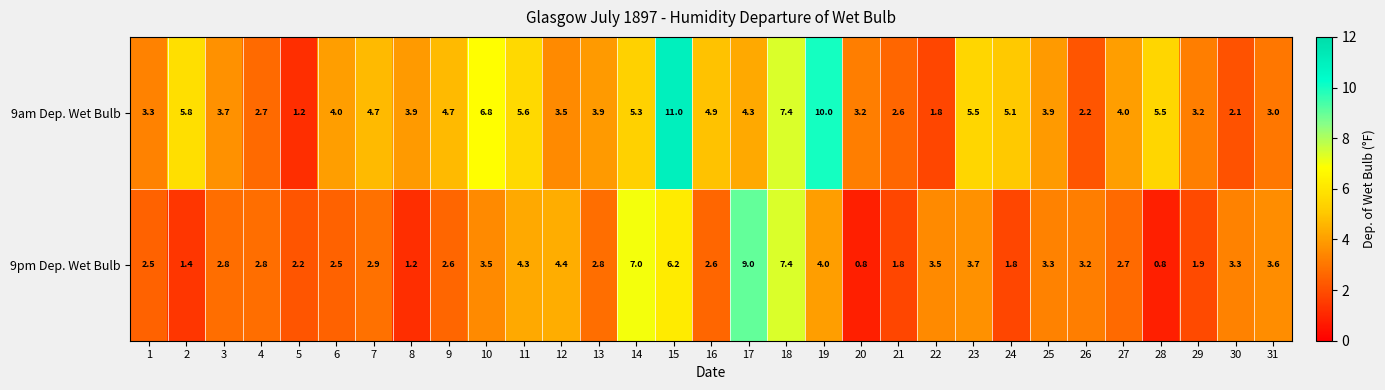

Is the value of 9pm Dep. Wet Bulb at 23 greater than the value of 9am Dep. Wet Bulb at 7?

No